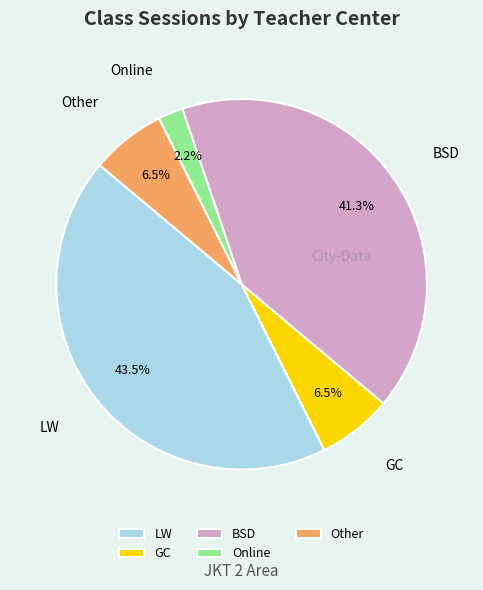

What portion of the pie excludes GC?

93.5%